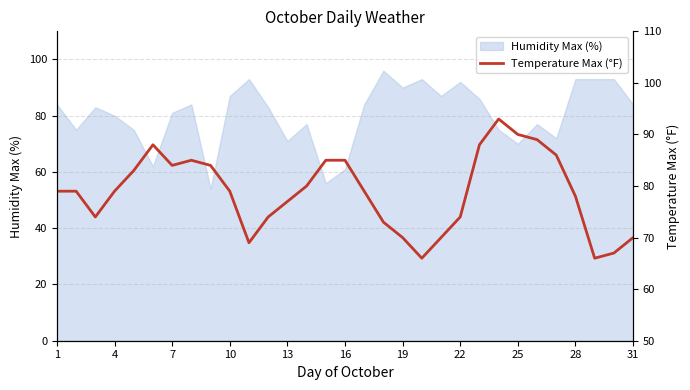

True or false: Humidity Max (%) has a value of 26 at 4.

False